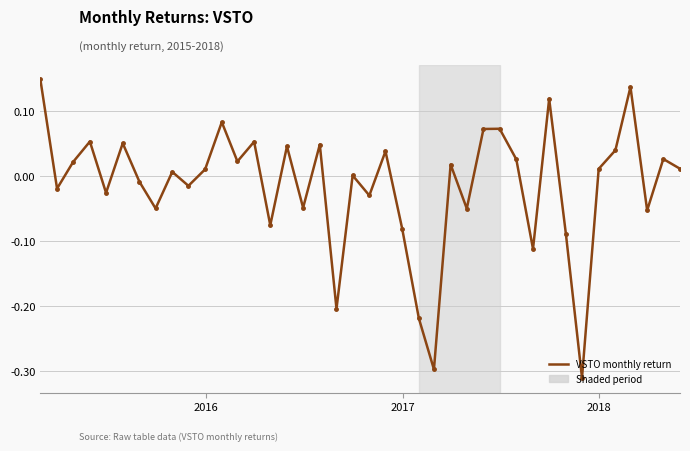

How many interior local peaks (higher than both neighbors) does the data have?

14